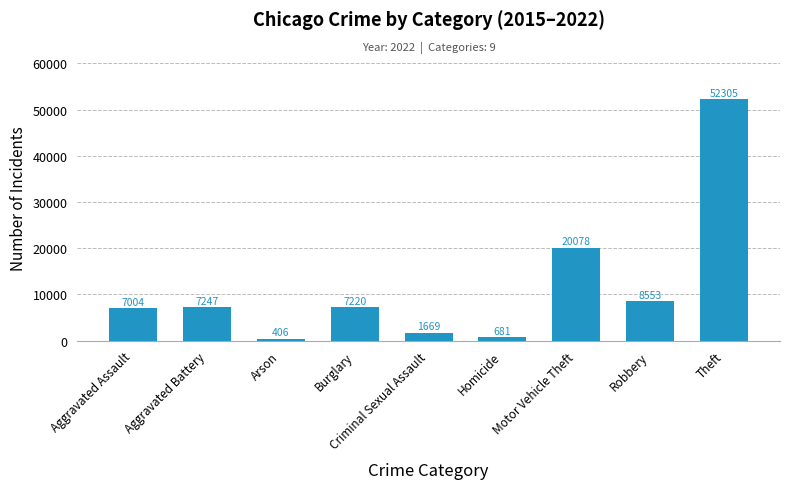

Rank the categories by value from highest to lowest.

Theft, Motor Vehicle Theft, Robbery, Aggravated Battery, Burglary, Aggravated Assault, Criminal Sexual Assault, Homicide, Arson